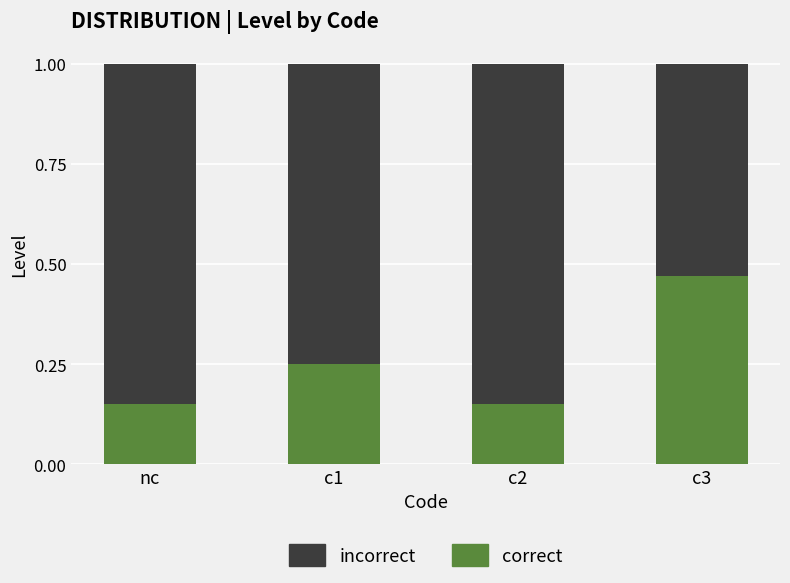

What is the total value across all series at c3?

1.0